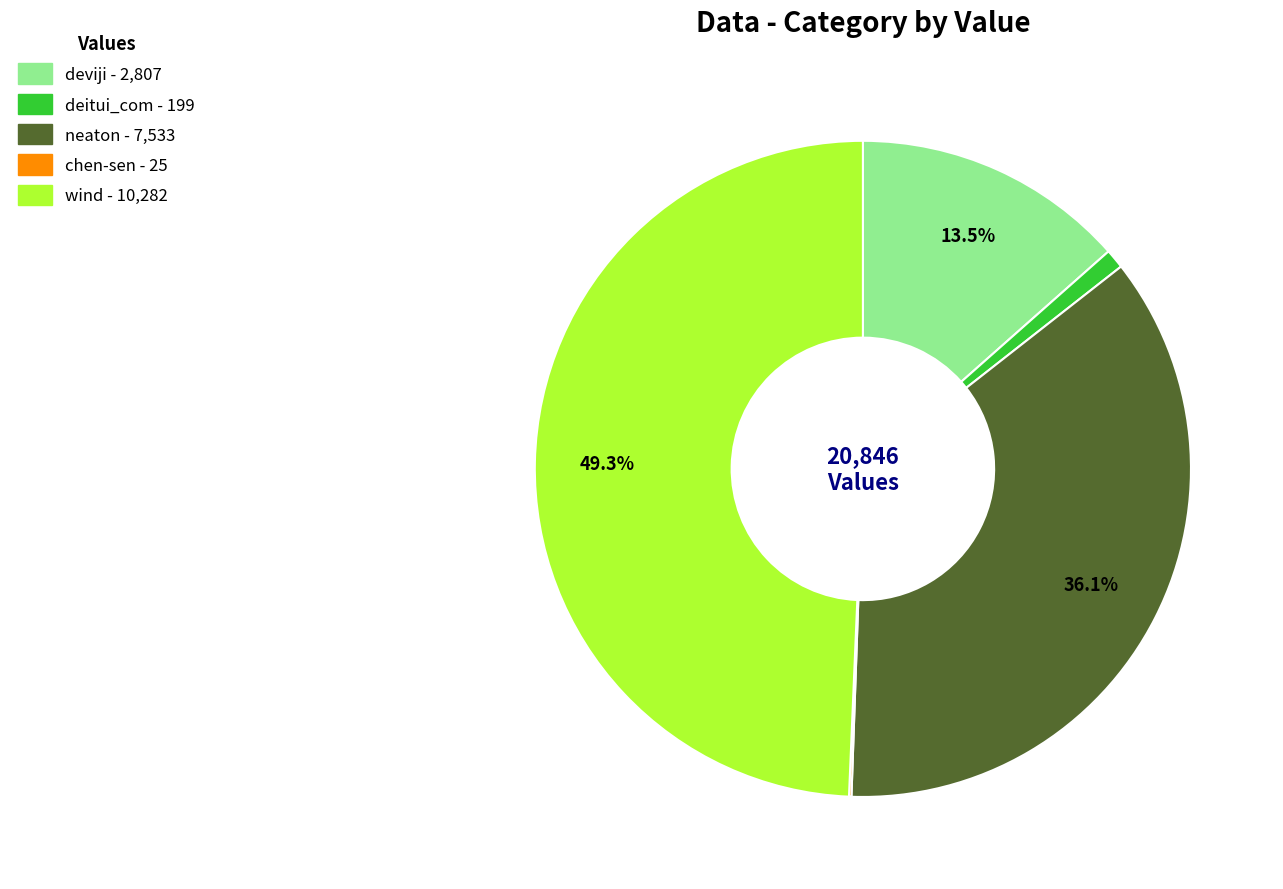

What is the ratio of the value at neaton to the value at deviji?

2.7